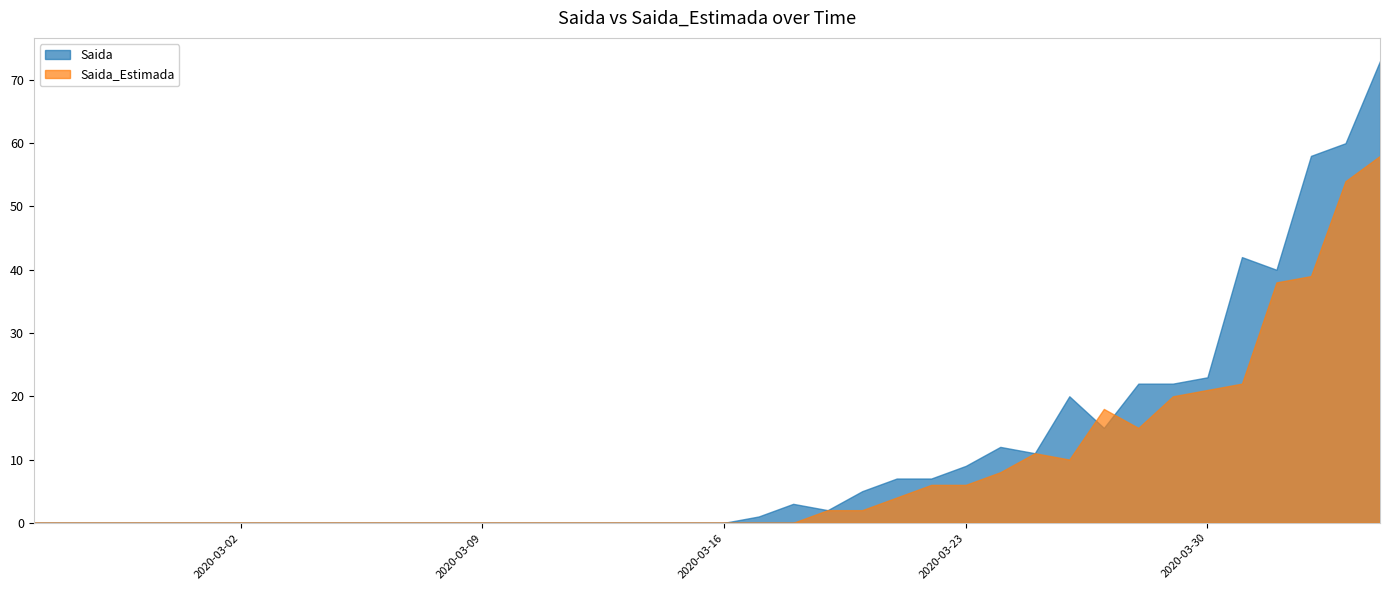

Which series has the largest total across all categories?

Saida